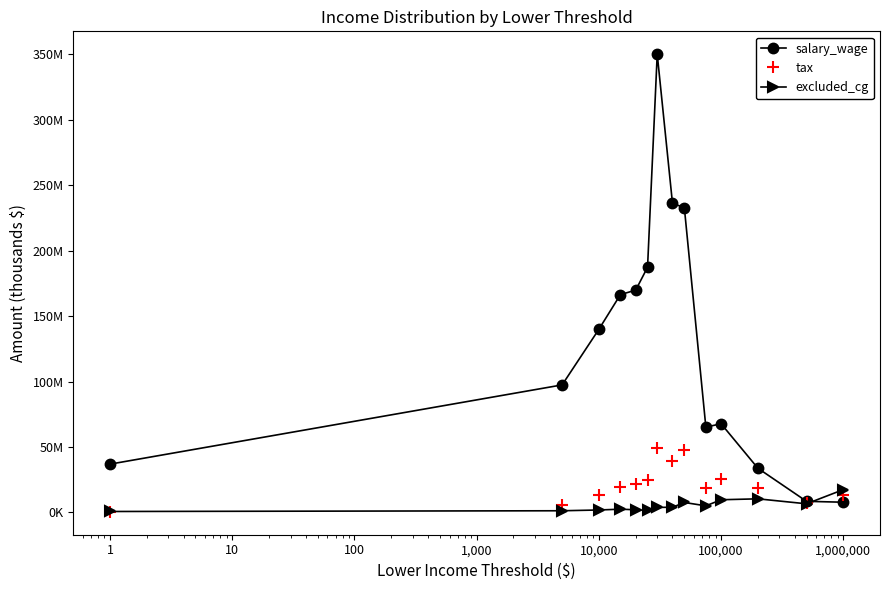

How many interior local valleys does the salary_wage series have?

1